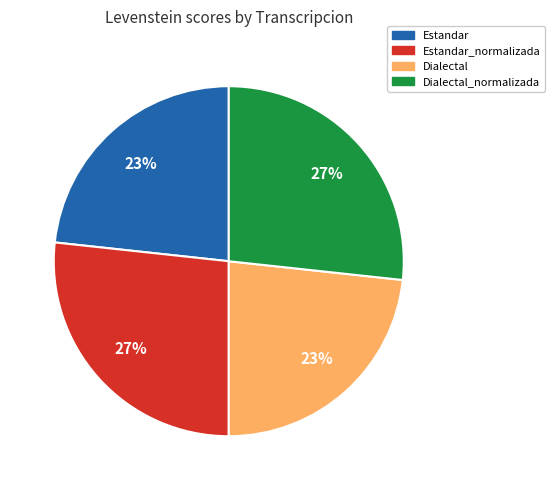

Is there any slice that represents more than half of the pie?

No